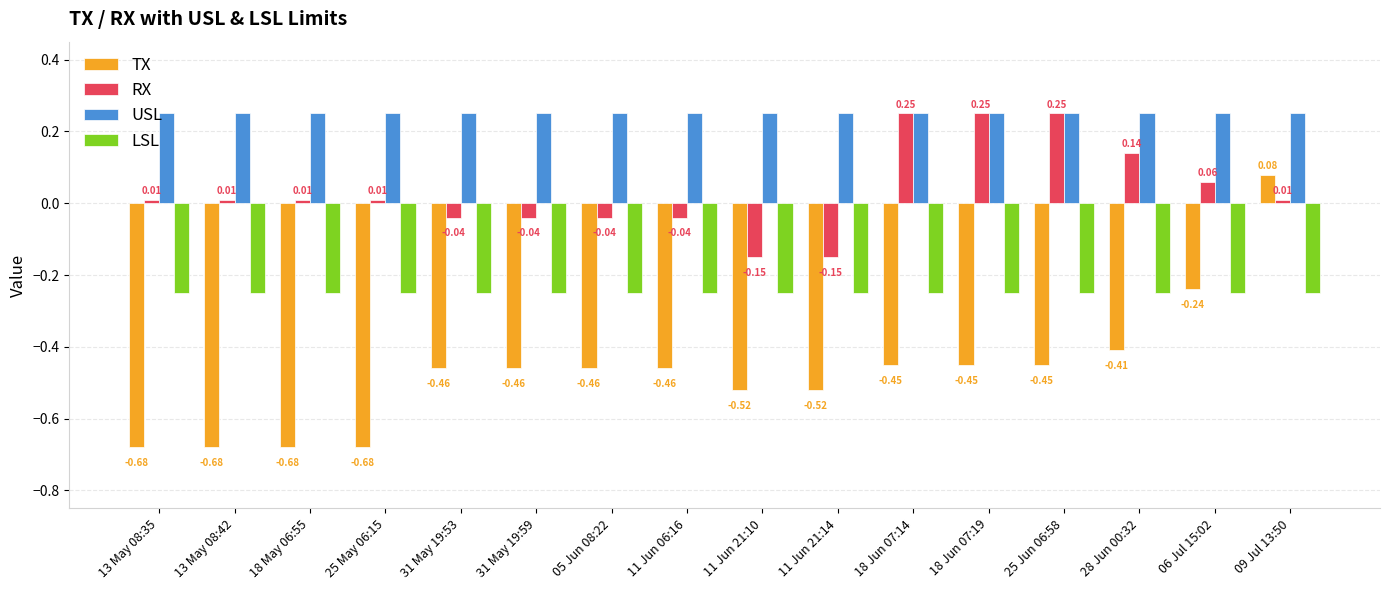

At 11 Jun 21:14, list the series in order from largest to smallest.

USL, RX, LSL, TX